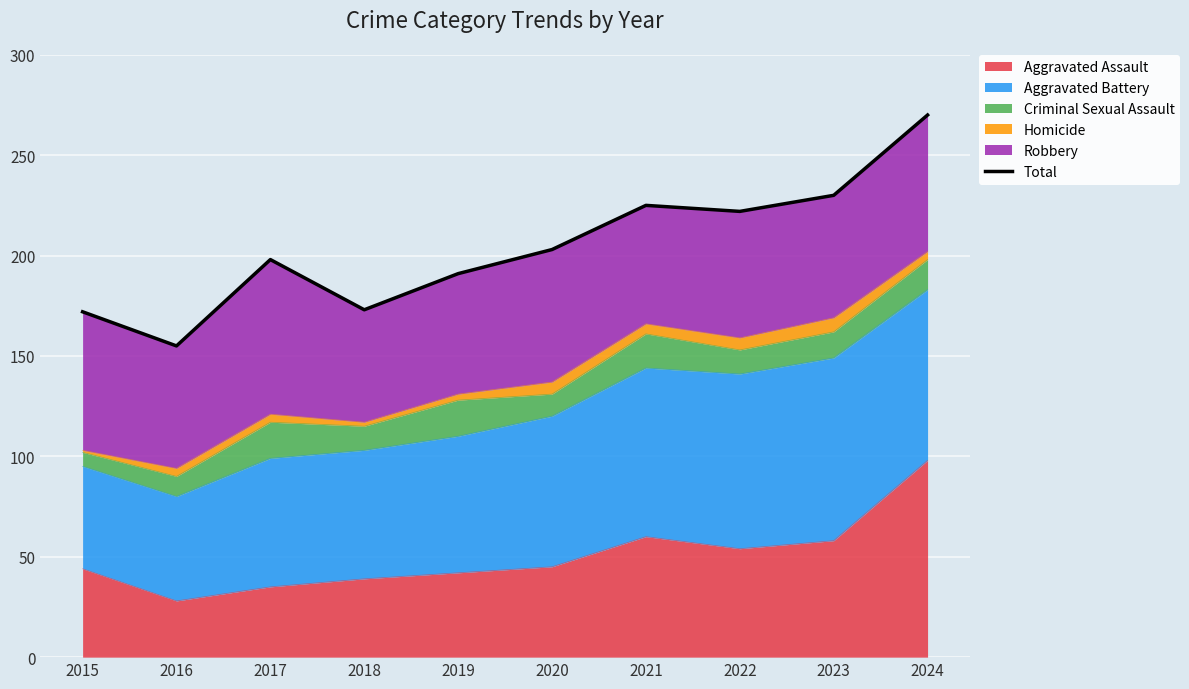

At which label does the data first exceed 203?

2021